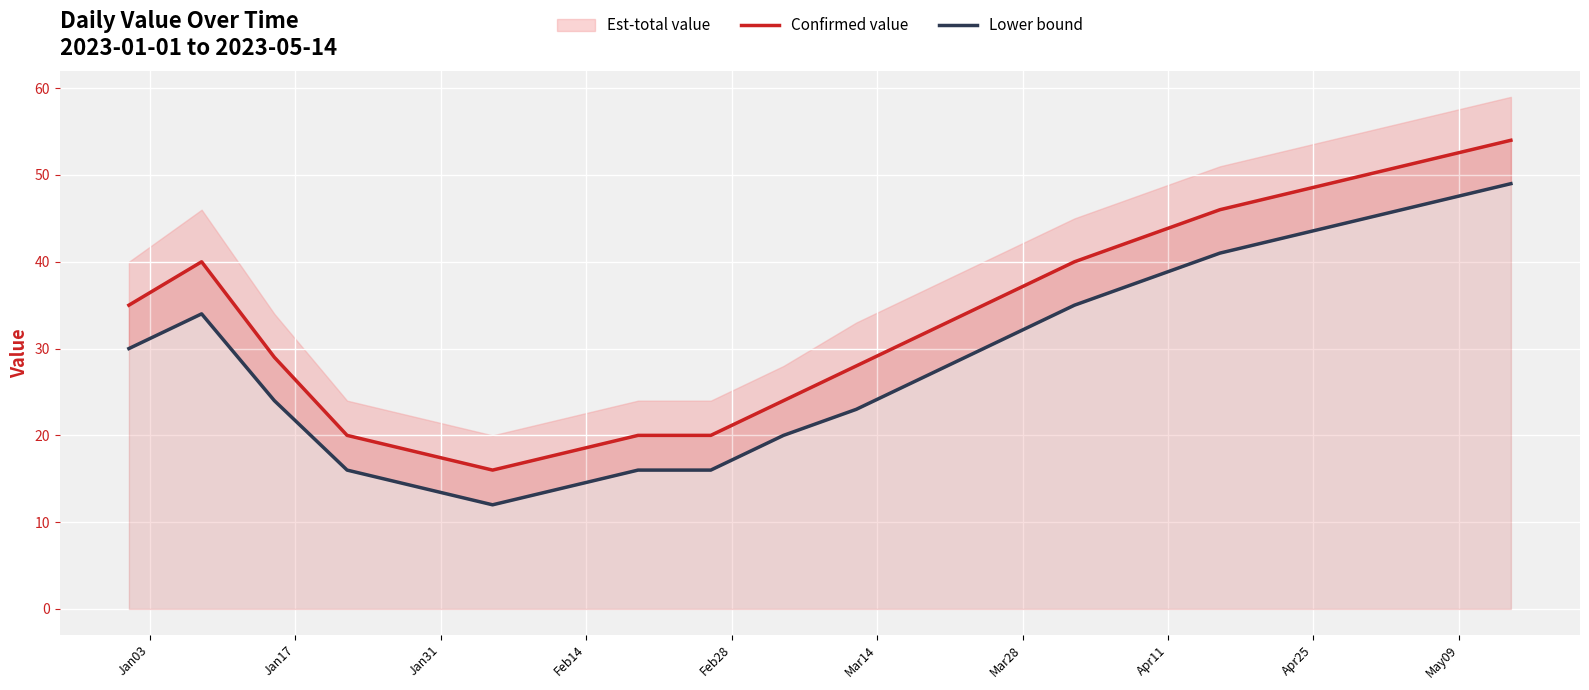

True or false: Lower bound and Confirmed value intersect in this chart.

False